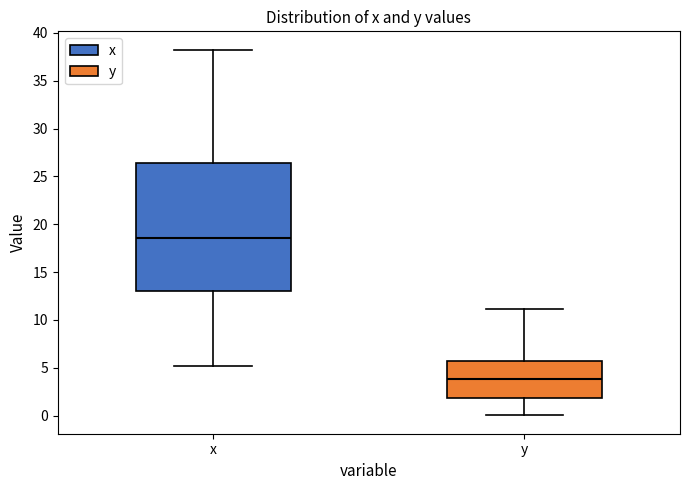

Reading left to right, transcribe this box plot: for each box, give where its median line is, the range the box spans, and where its two whiskers end, as read against the y-axis. The values are not printed on the chart, so give them approximately, as read against the axis.

x: median 18.5, box 13.0 to 26.5, whiskers 5.0 to 38.5
y: median 4.0, box 2.0 to 5.5, whiskers 0.0 to 11.0